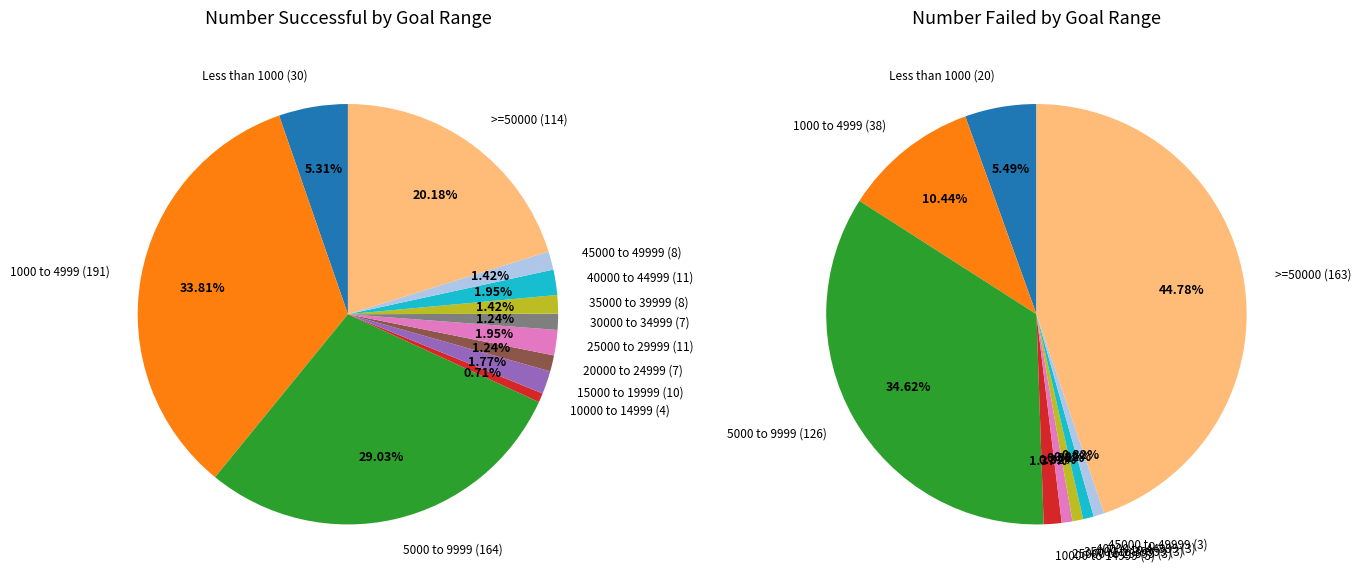

What is the smallest slice in the pie chart?

4